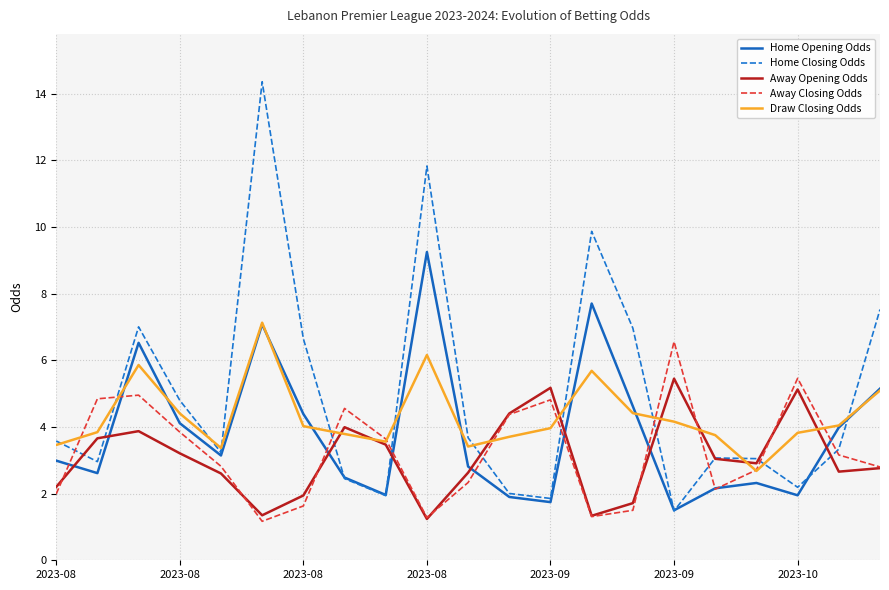

What is the smallest value displayed?

1.2